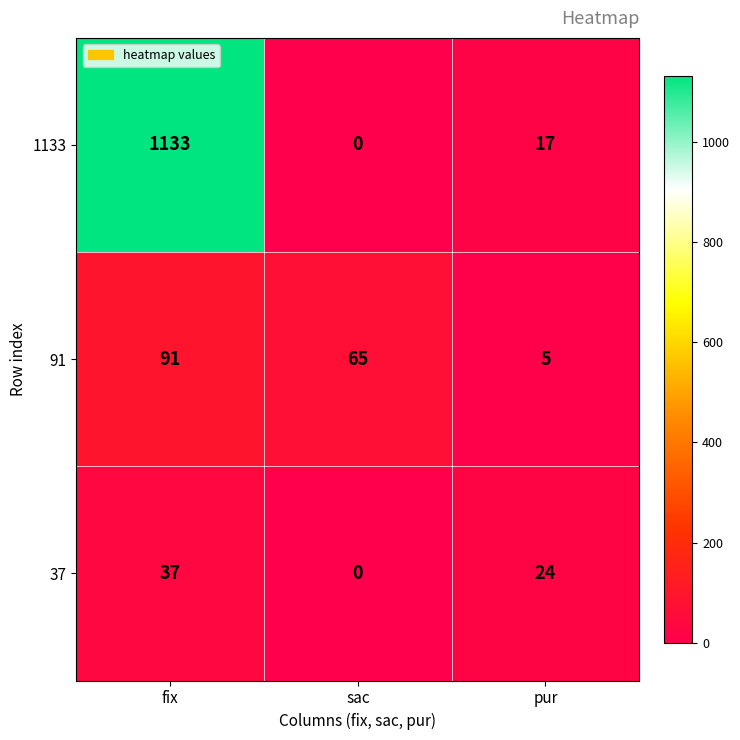

Reading left to right, extract all data points from this chart.

1133: 1133	0	17
91: 91	65	5
37: 37	0	24